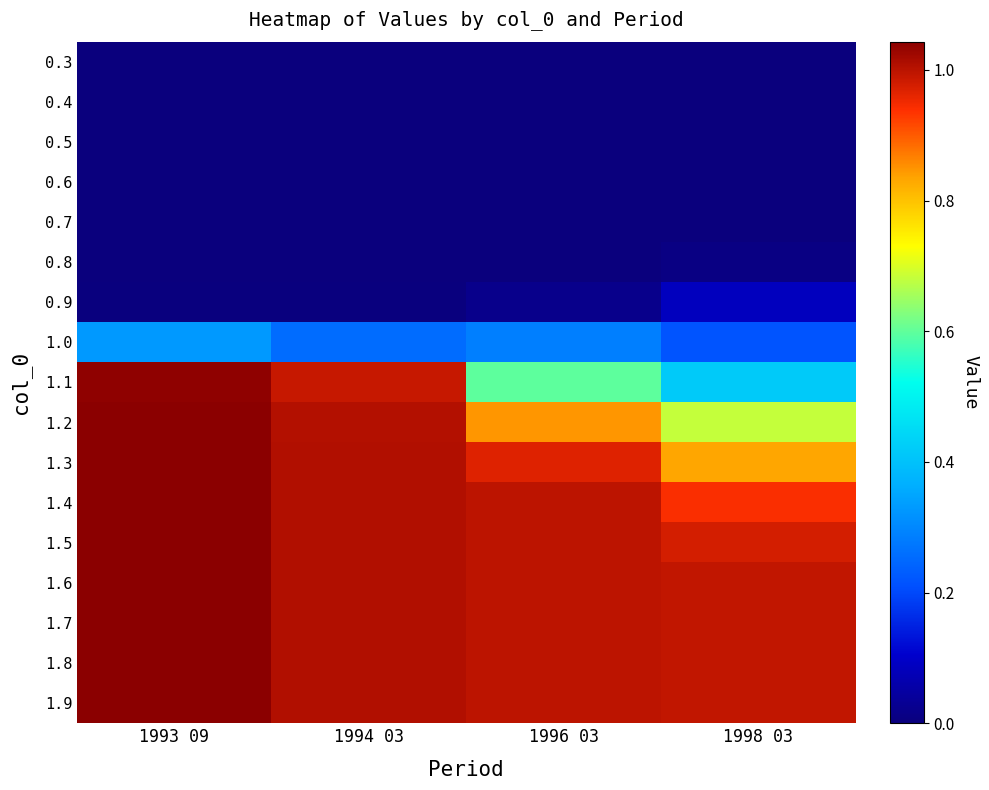

Which has a higher value, 1994 03 or 1998 03?

1994 03